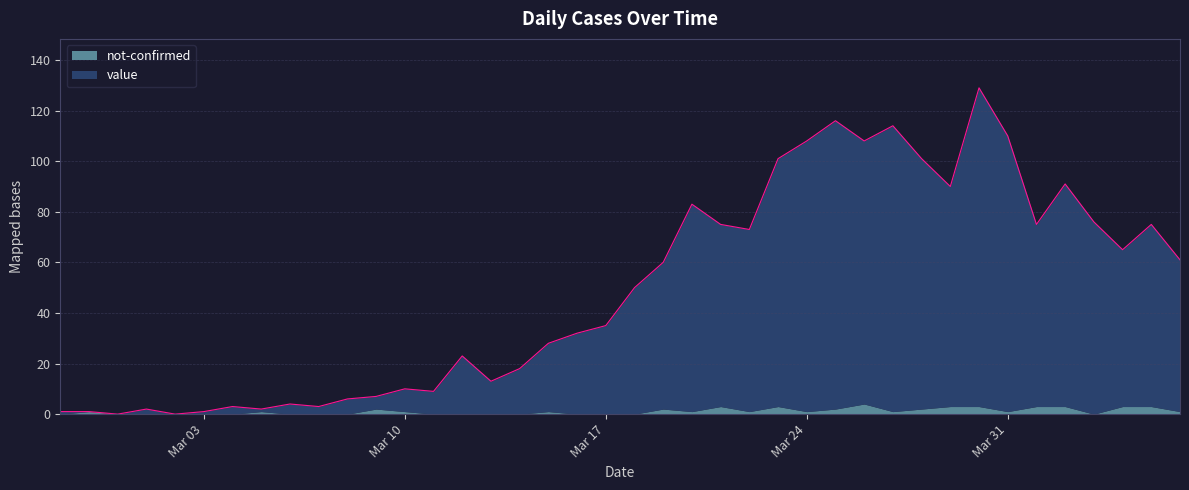

Does the chart display data point markers on the line(s)?

No